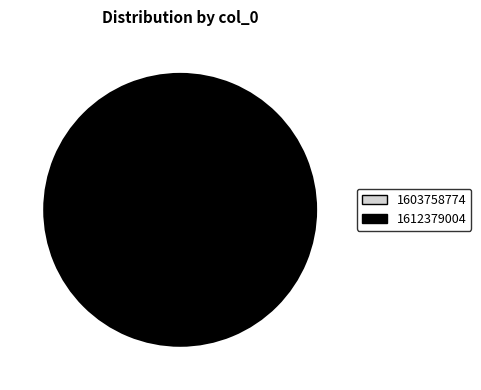

Is it true that 1603758774 is 8% of the pie?

False